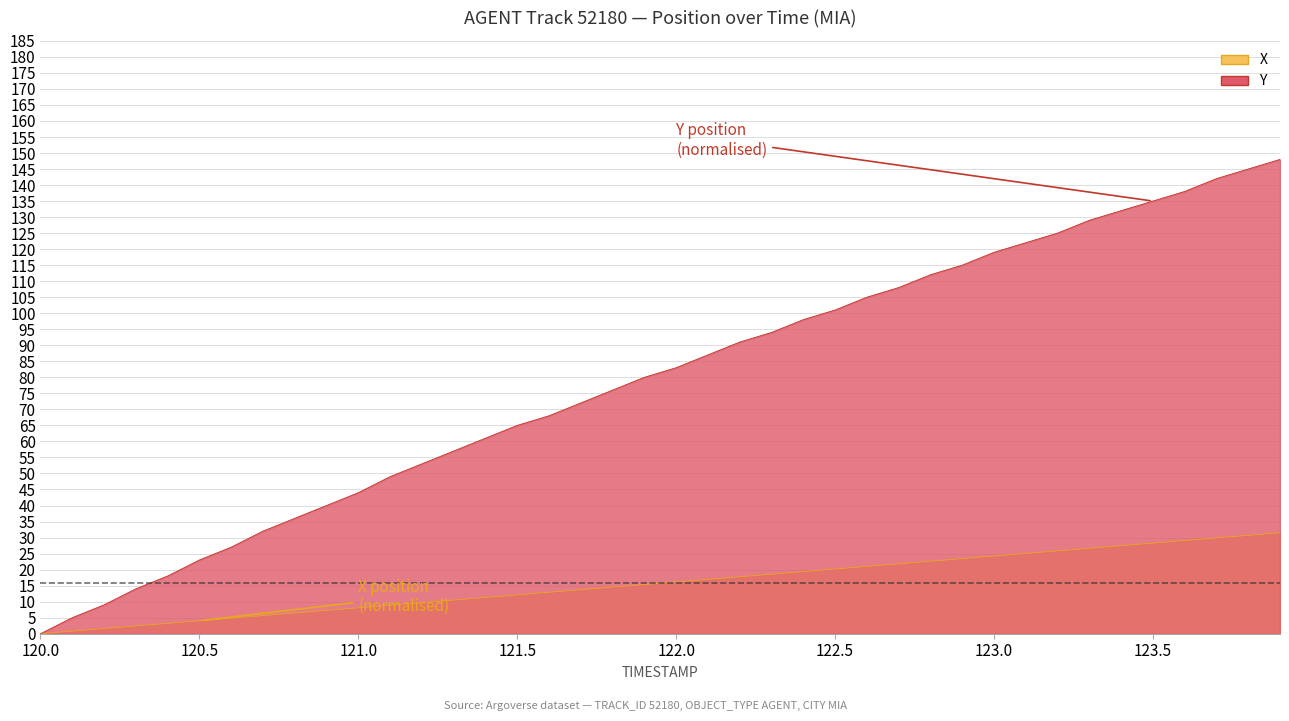

Is it true that X equals 16.1 at 122.0?

True